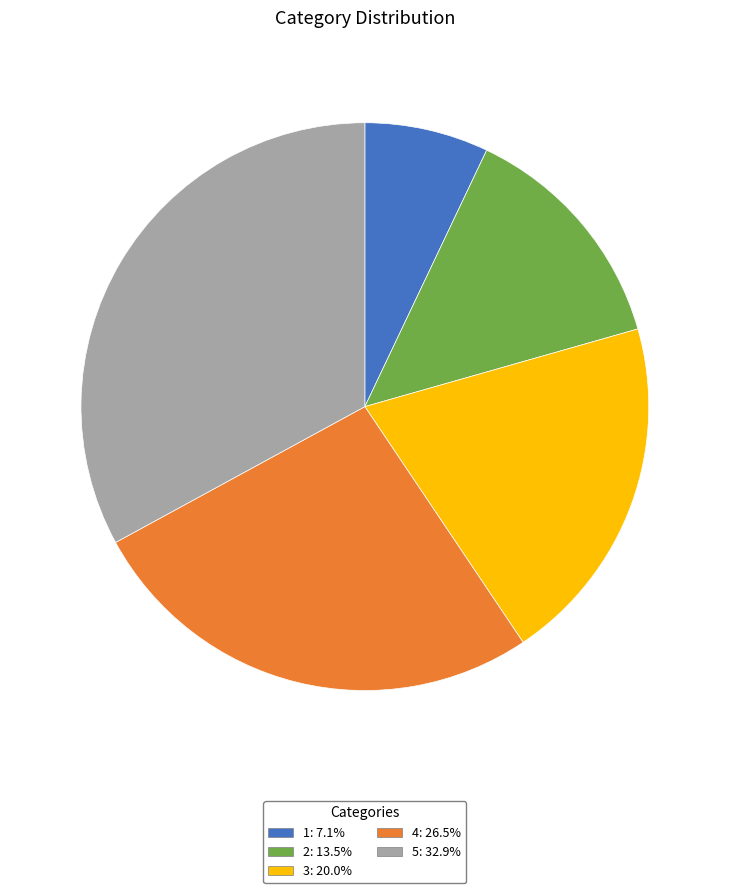

Is the sum of 3 and 4 greater than half?

No